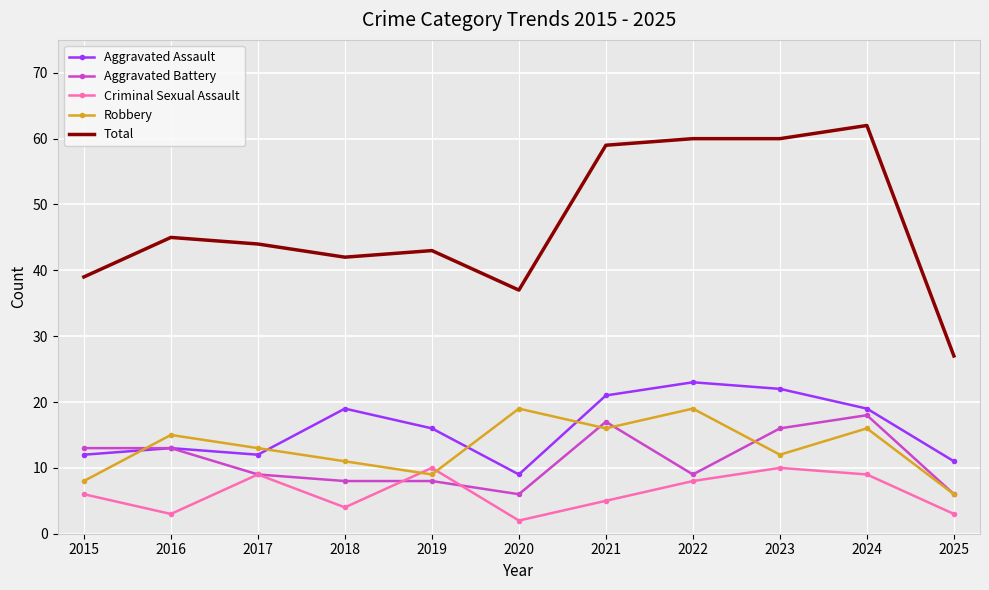

Reading left to right, list all the values displayed in this chart.

Aggravated Assault: 12	13	12	19	16	9	21	23	22	19	11
Aggravated Battery: 13	13	9	8	8	6	17	9	16	18	6
Criminal Sexual Assault: 6	3	9	4	10	2	5	8	10	9	3
Robbery: 8	15	13	11	9	19	16	19	12	16	6
Total: 39	45	44	42	43	37	59	60	60	62	27